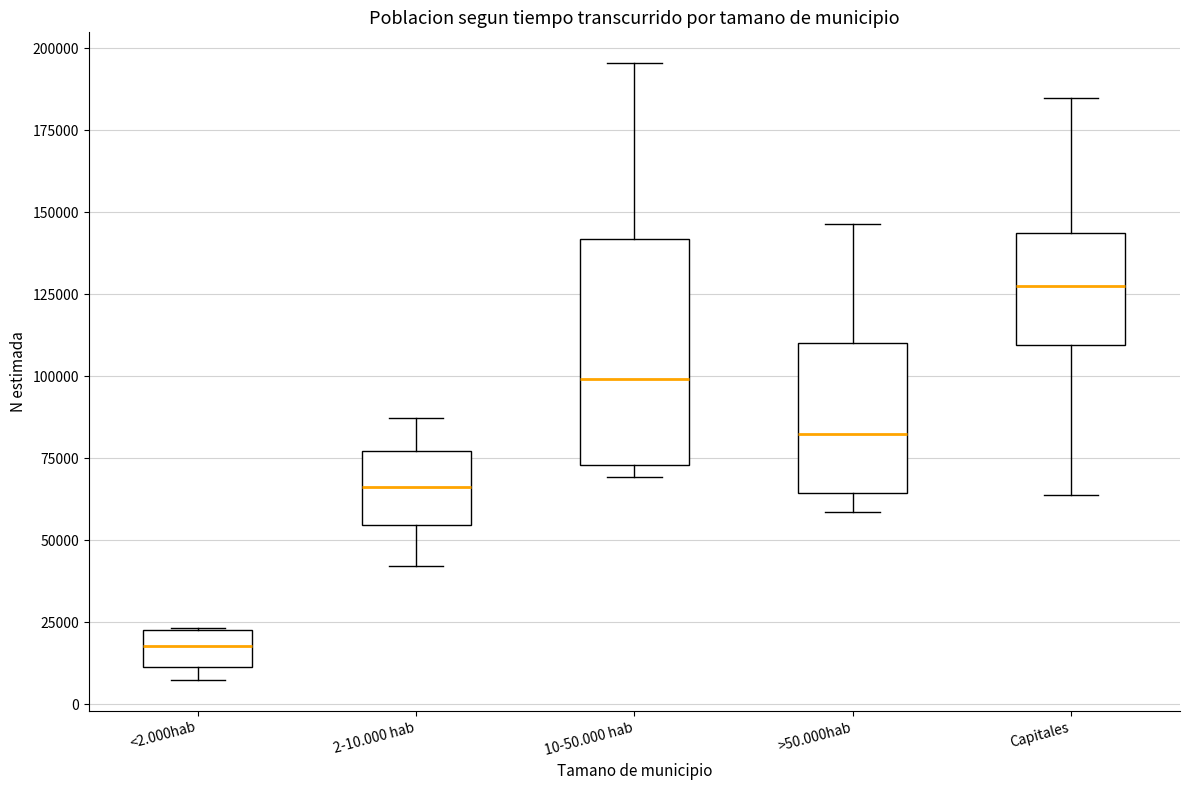

Reading left to right, read every box against the y-axis: the position of its median line, the range the box covers, and the ends of its whiskers. The values are not printed on the chart, so give them approximately, as read against the axis.

<2.000hab: median 20000, box 10000 to 25000, whiskers 5000 to 25000
2-10.000 hab: median 65000, box 55000 to 75000, whiskers 40000 to 85000
10-50.000 hab: median 100000, box 75000 to 140000, whiskers 70000 to 195000
>50.000hab: median 80000, box 65000 to 110000, whiskers 60000 to 145000
Capitales: median 125000, box 110000 to 145000, whiskers 65000 to 185000